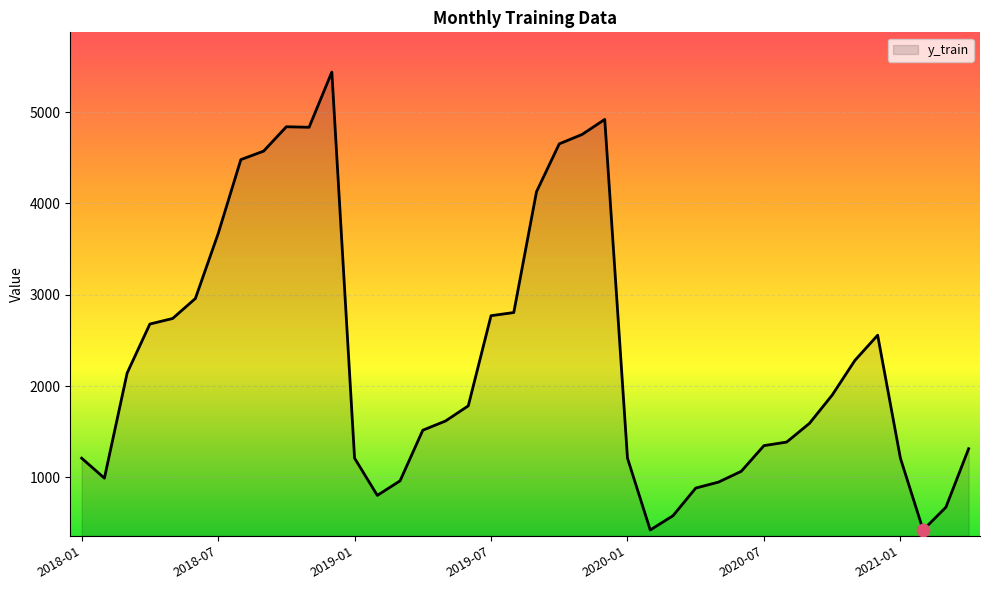

What is the smallest value displayed?

424.1